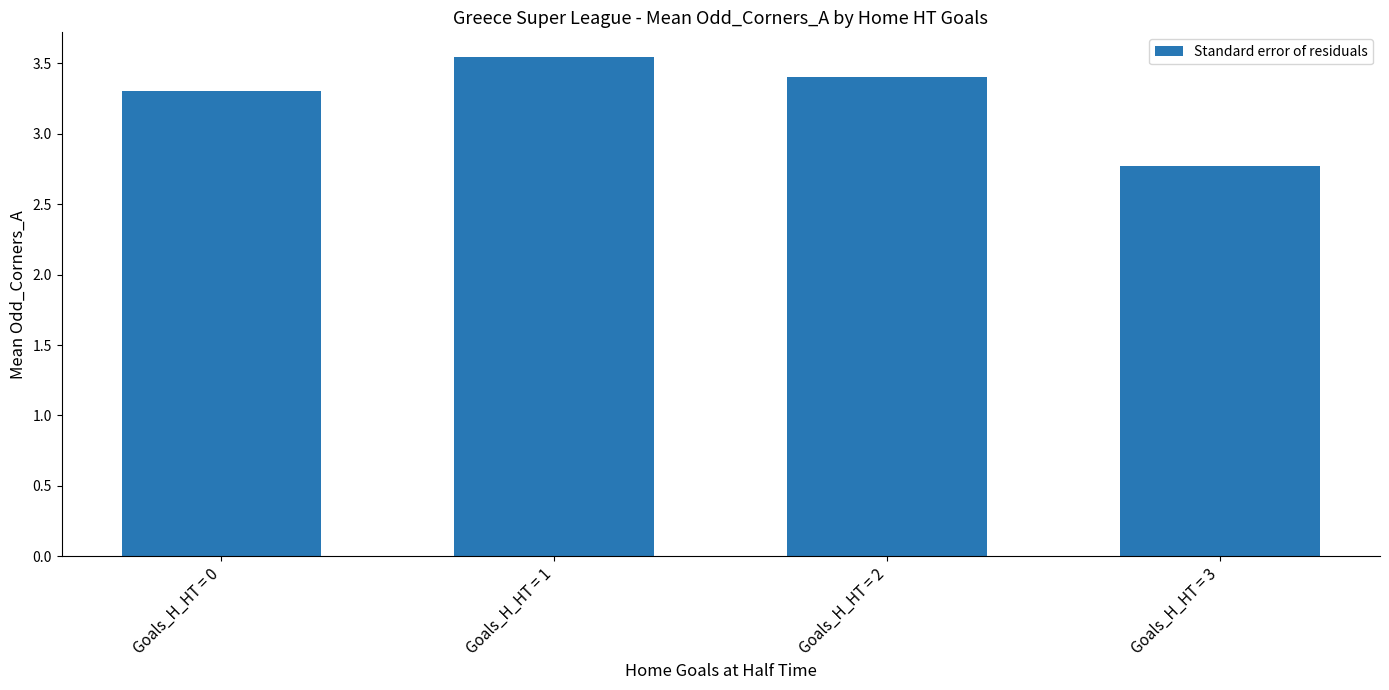

Count the number of data series in this chart.

1